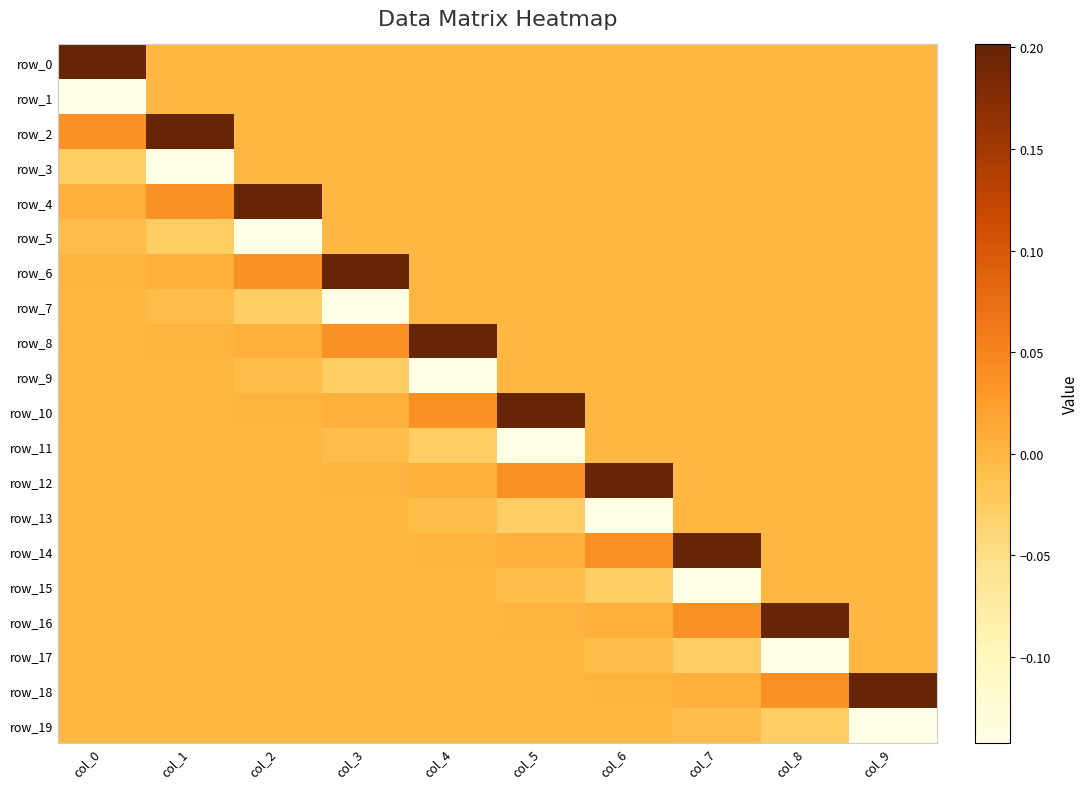

The row_4 series shows 0.0 at col_1. True or false?

True